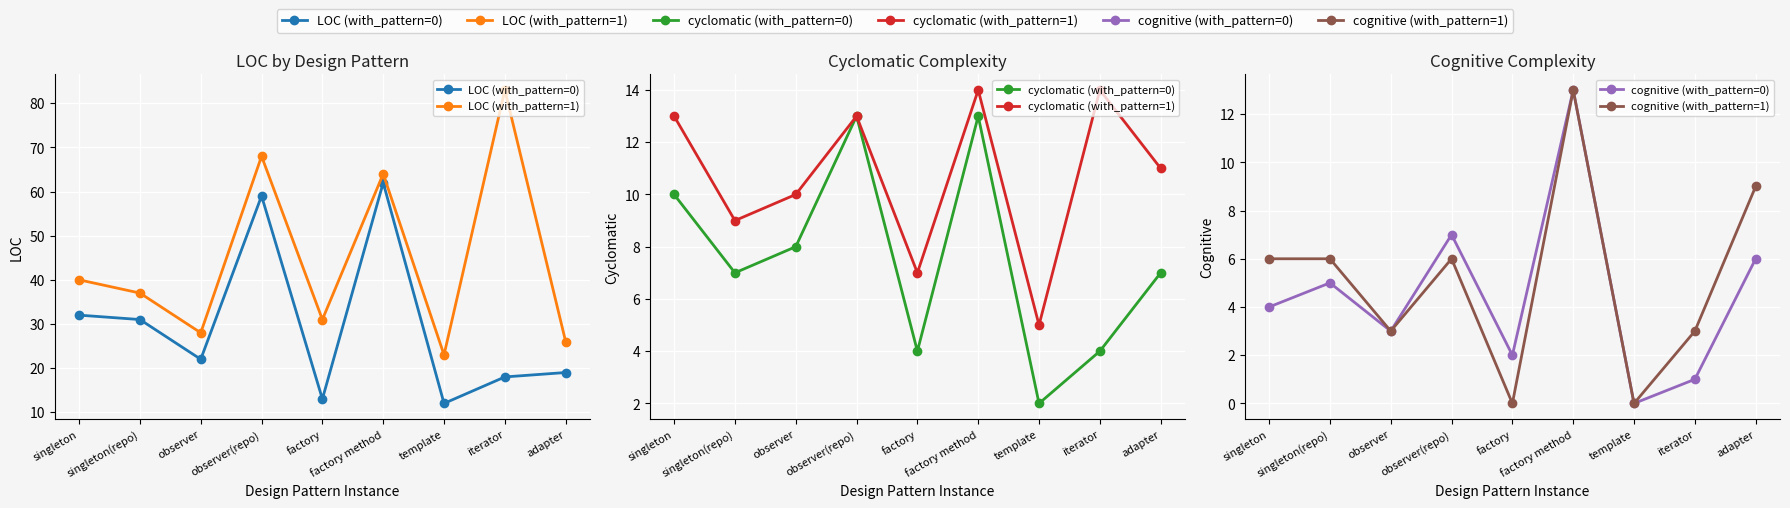

What is the label of the 5th point from the right?

factory